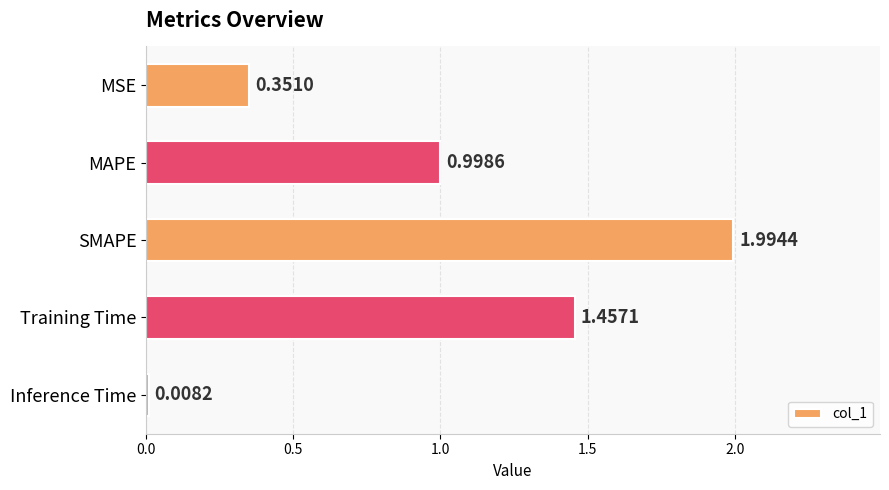

Rank the categories by value from highest to lowest.

SMAPE, Training Time, MAPE, MSE, Inference Time